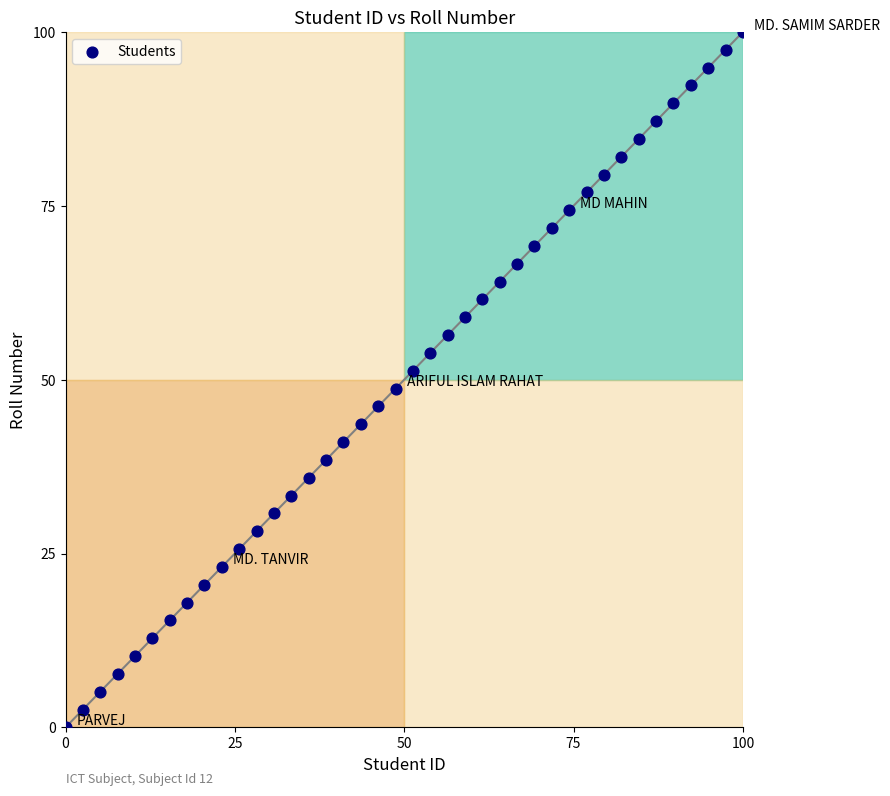

What is the range of Y values (max minus min)?

100.0